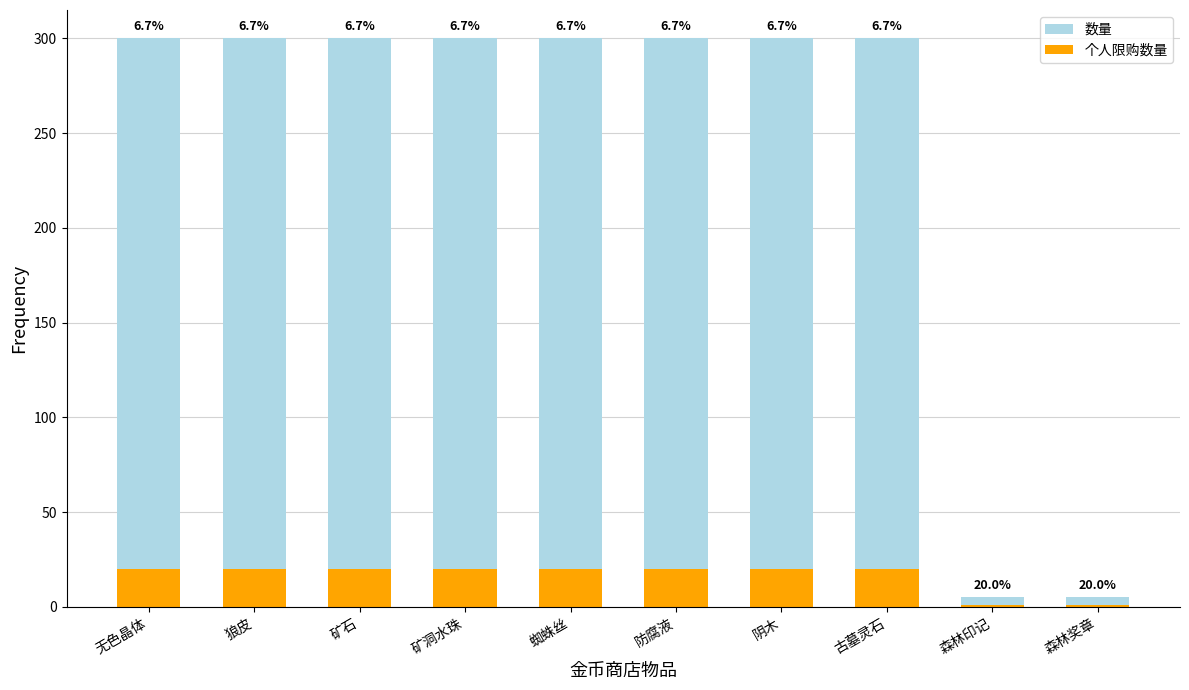

At how many categories does at least one series exceed 107?

8